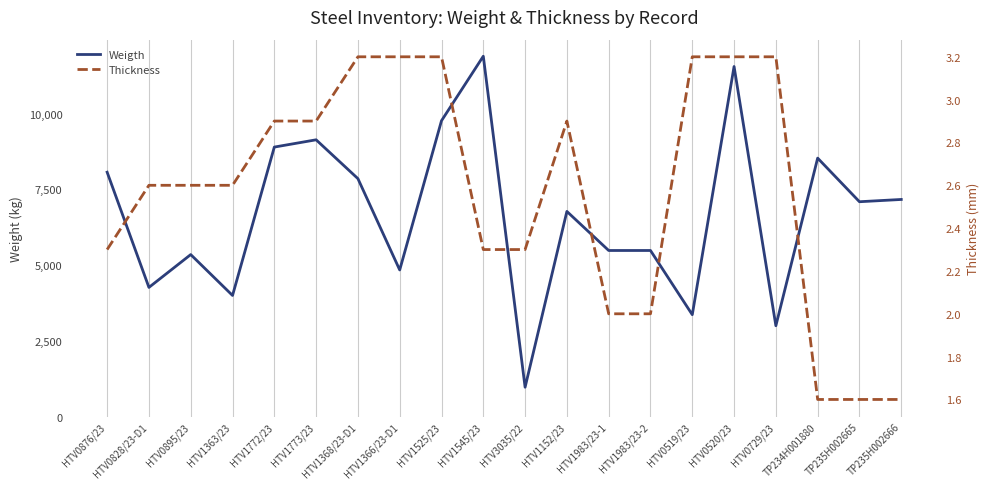

Which series has the largest total across all categories?

Weigth